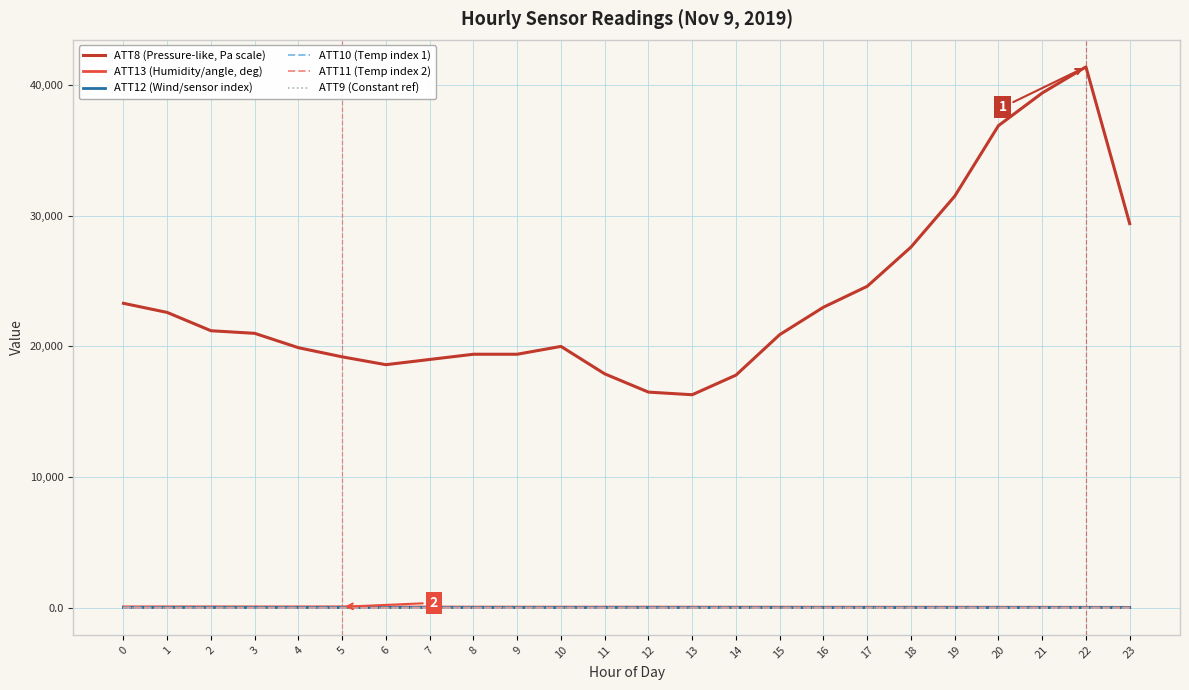

Which series has the largest total across all categories?

ATT8 (Pressure-like, Pa scale)